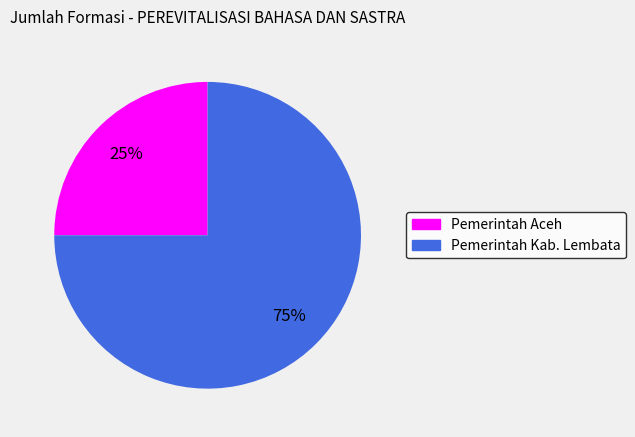

Is there a majority slice in this chart?

Yes